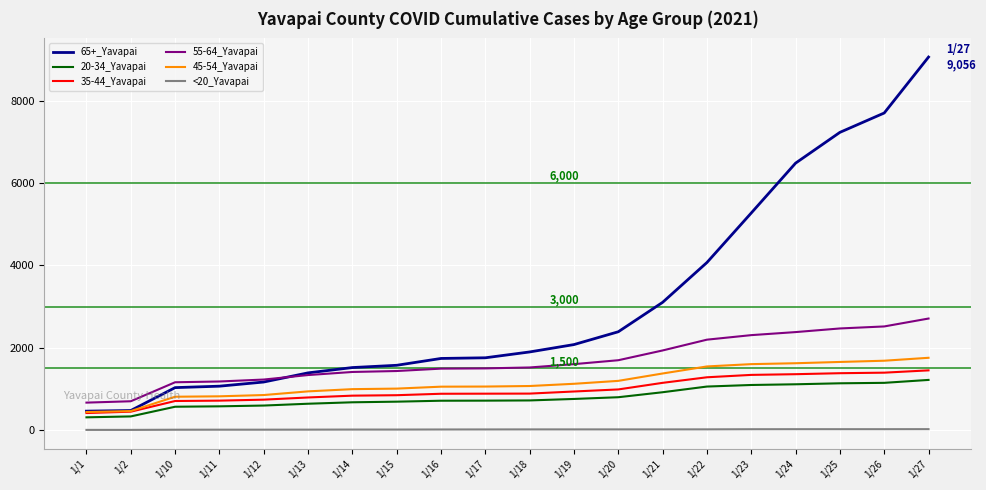

Is the value of 35-44_Yavapai at 1/24 greater than the value of 45-54_Yavapai at 1/25?

No